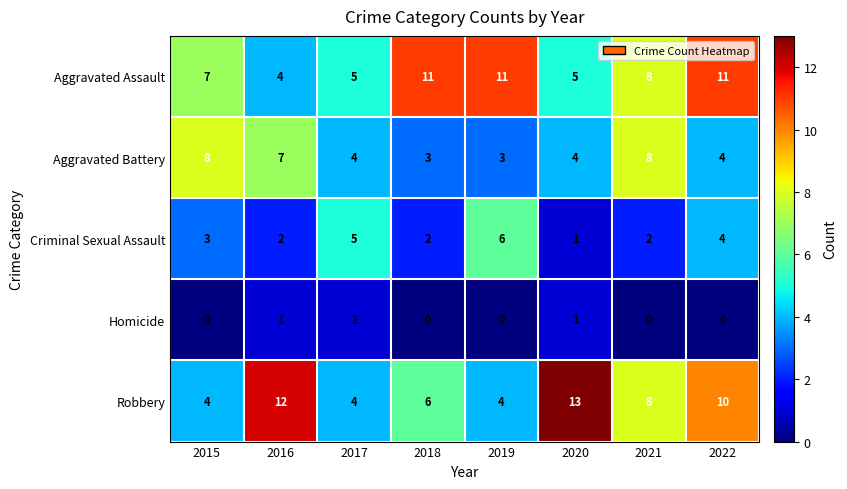

Which series has the largest range (max minus min)?

Robbery